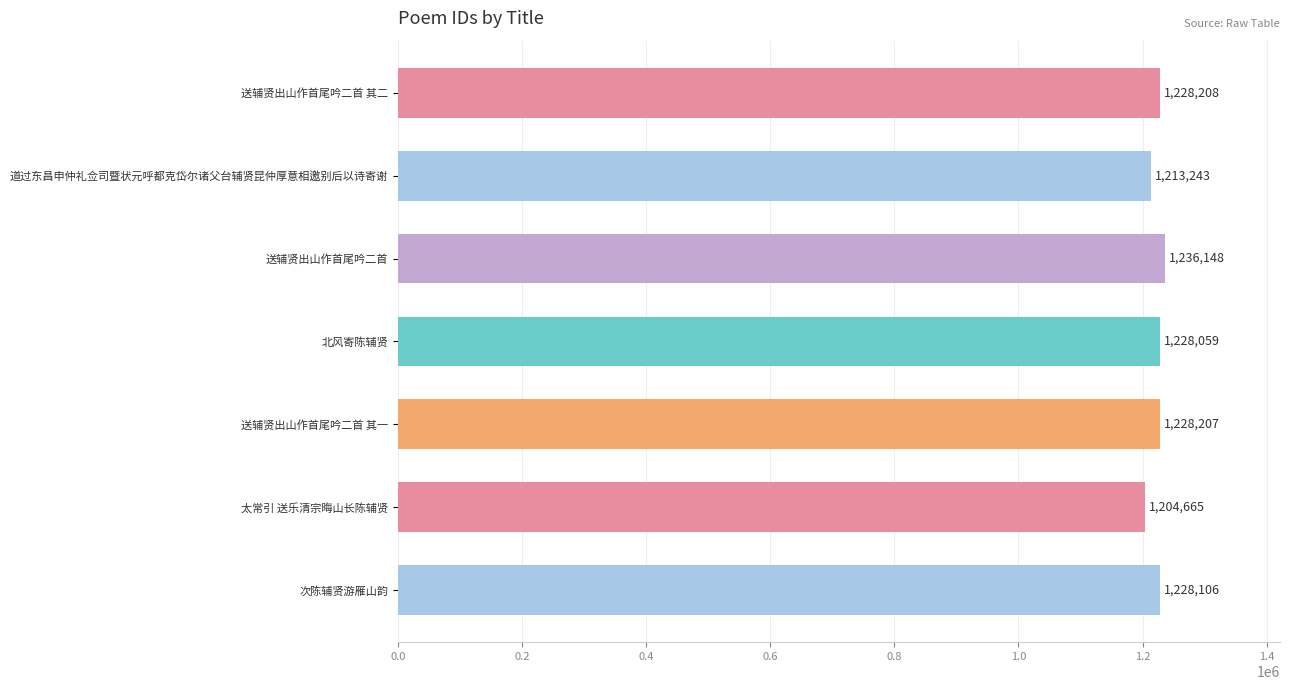

List the labels in order of value, smallest first.

太常引 送乐清宗晦山长陈辅贤, 道过东昌申仲礼佥司暨状元呼都克岱尔诸父台辅贤昆仲厚意相邀别后以诗寄谢, 北风寄陈辅贤, 次陈辅贤游雁山韵, 送辅贤出山作首尾吟二首 其一, 送辅贤出山作首尾吟二首 其二, 送辅贤出山作首尾吟二首